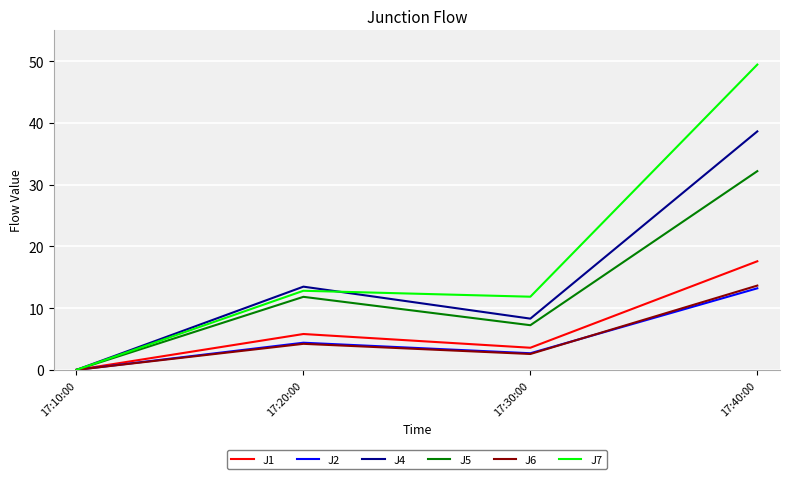

Does the chart display data point markers on the line(s)?

No